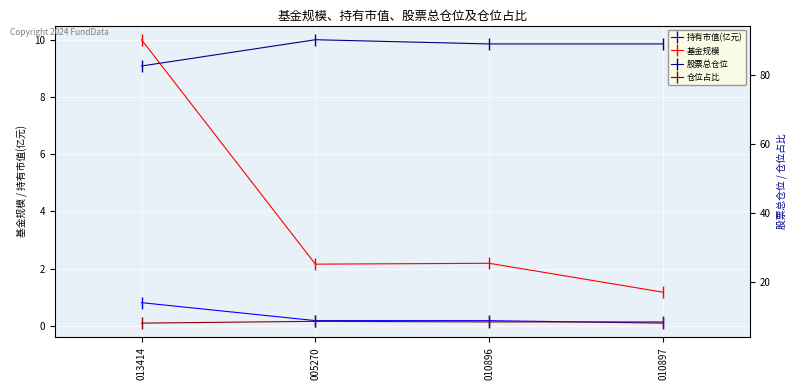

Which series has the widest spread of values?

基金规模